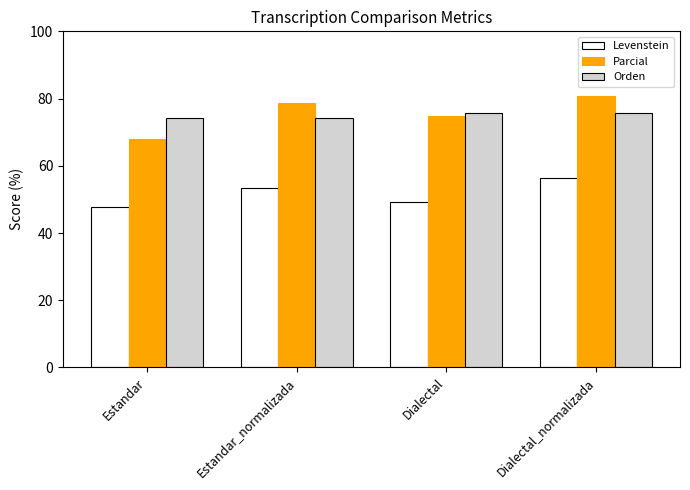

At which category is the sum across all series the highest?

Dialectal_normalizada